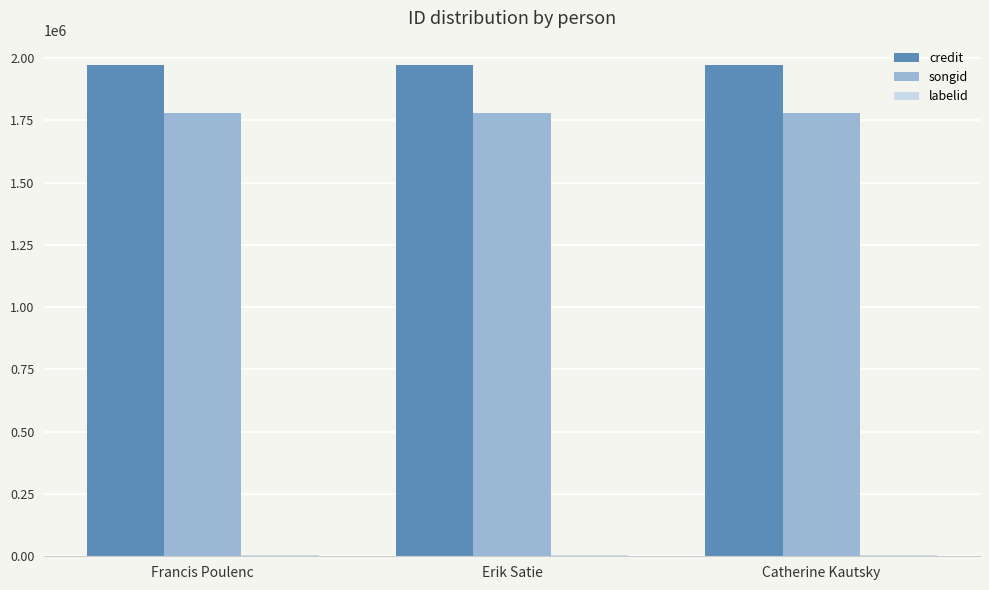

What is the maximum value shown in the chart?

1971492